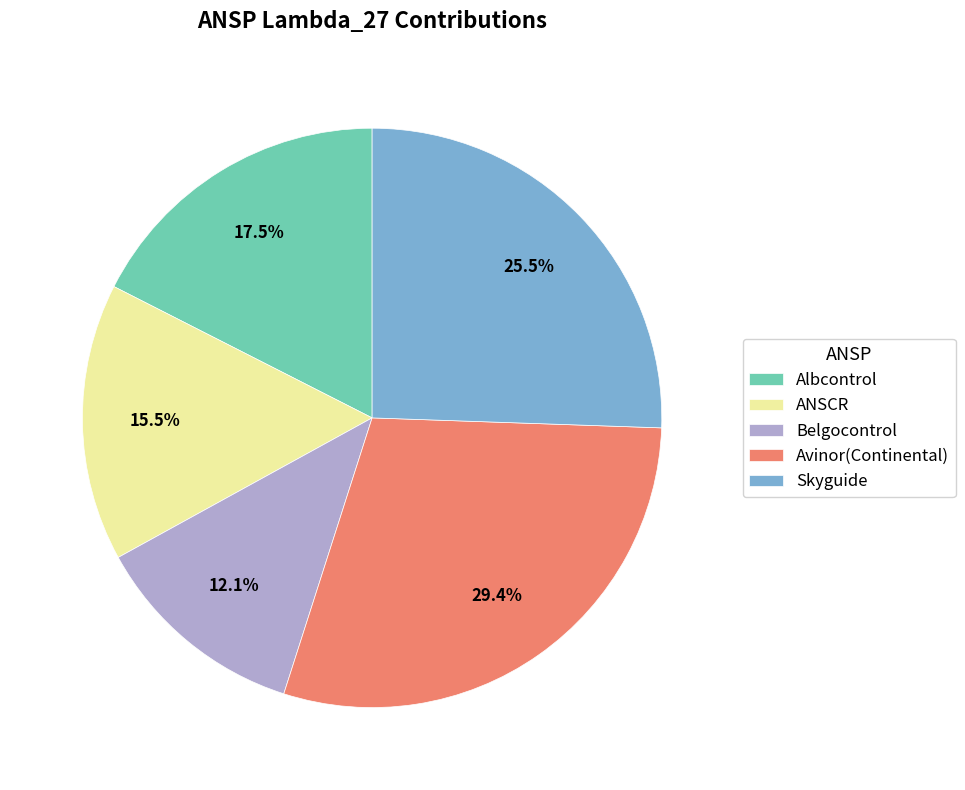

Is ANSCR the majority of the pie?

No